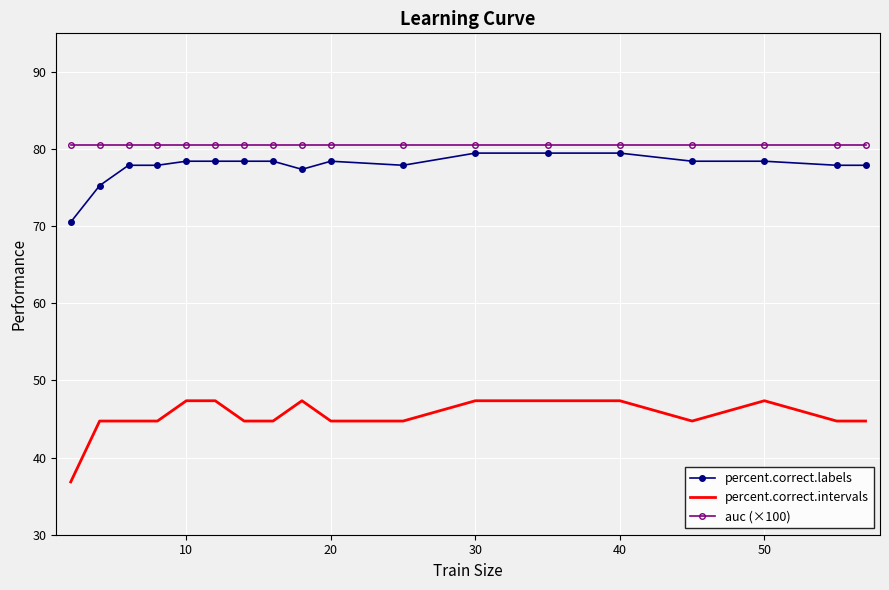

Which series has the largest total across all categories?

auc (×100)